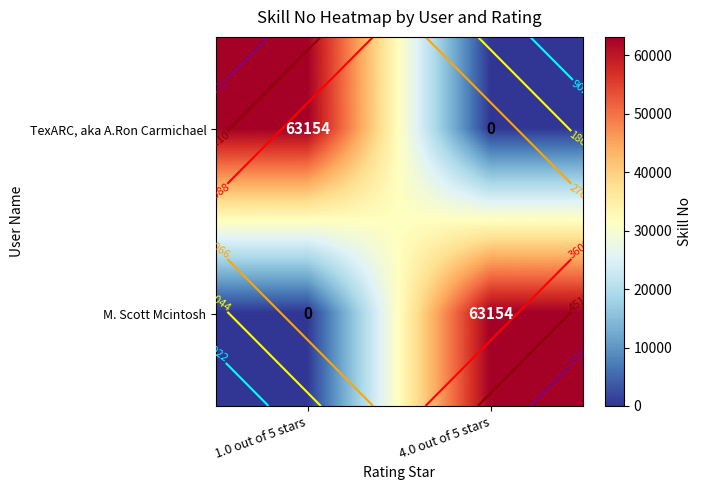

At how many categories does at least one series exceed 14?

2